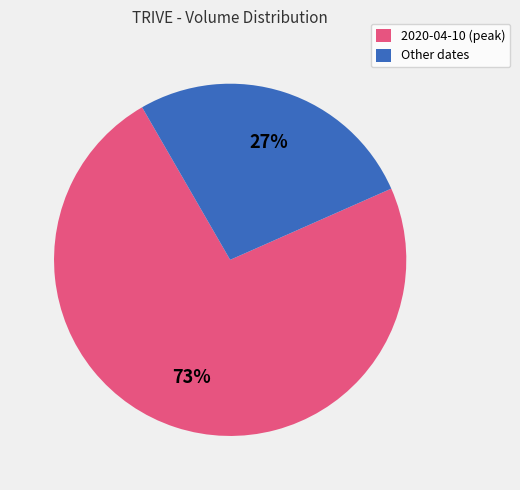

The 2020-04-10 (peak) slice represents 67% of the pie. True or false?

False